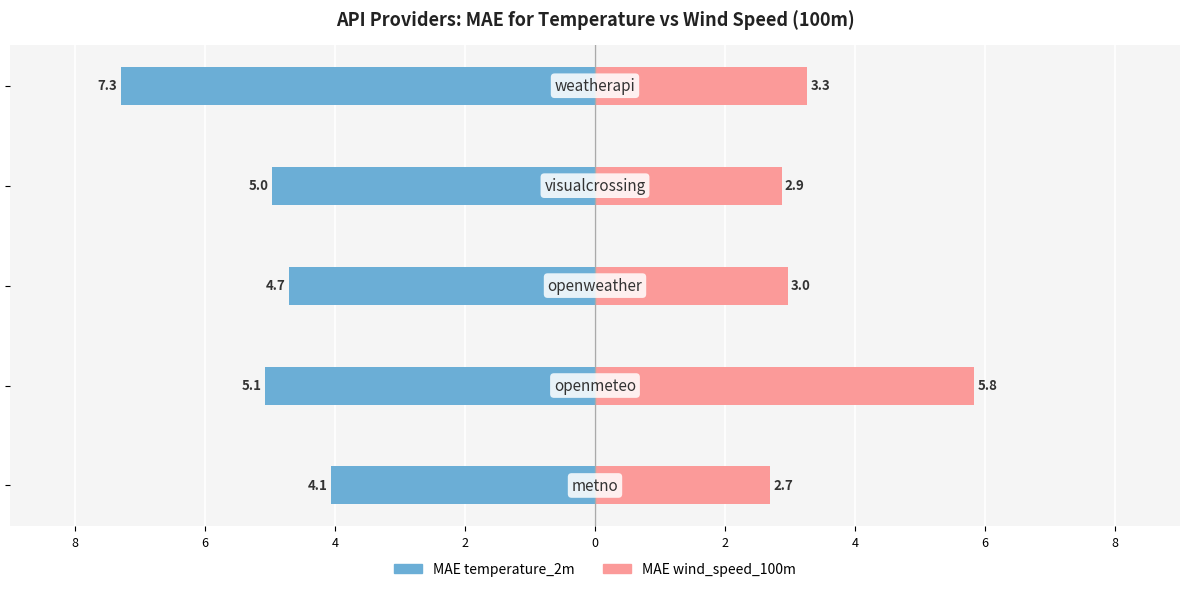

What is the total value across all series at 0?

-4.0